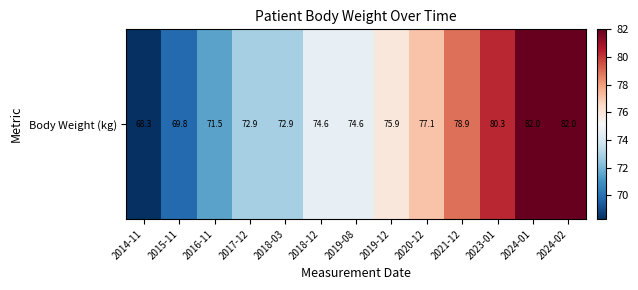

Rank the categories by value from highest to lowest.

2024-01, 2024-02, 2023-01, 2021-12, 2020-12, 2019-12, 2018-12, 2019-08, 2017-12, 2018-03, 2016-11, 2015-11, 2014-11